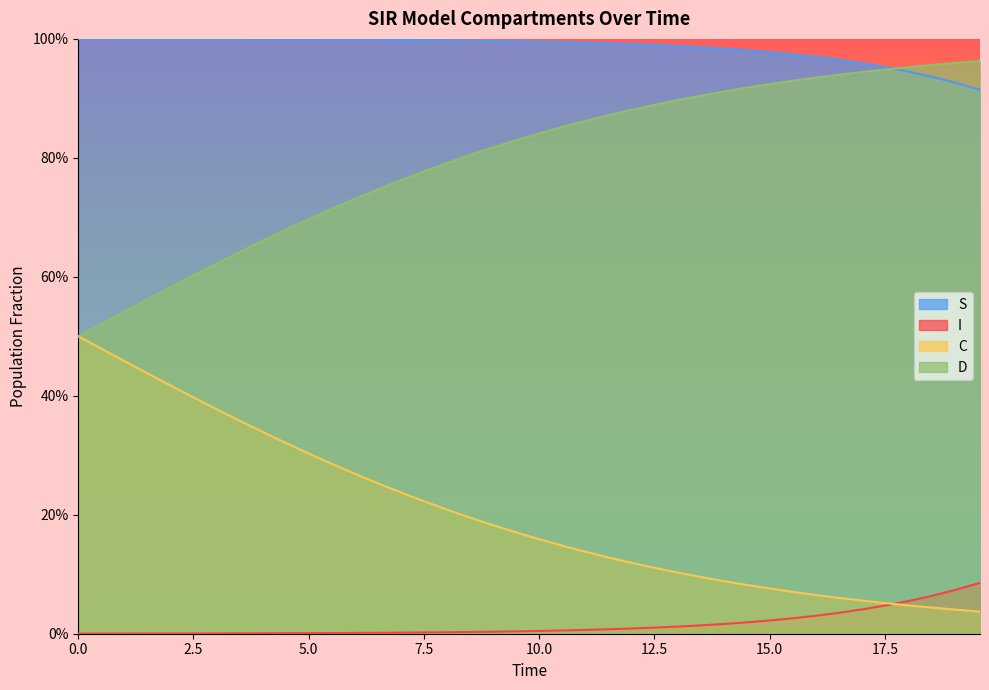

At how many categories does at least one series exceed 0?

40